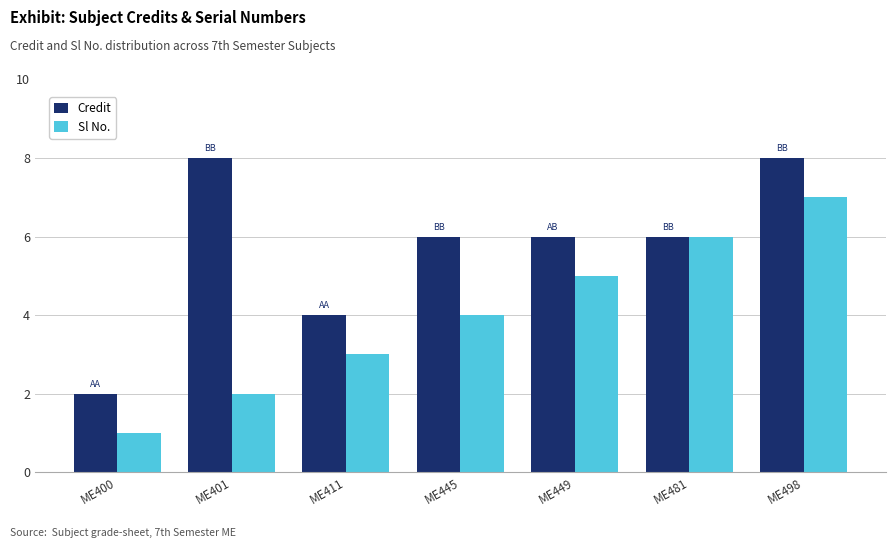

How many groups of bars are there?

7